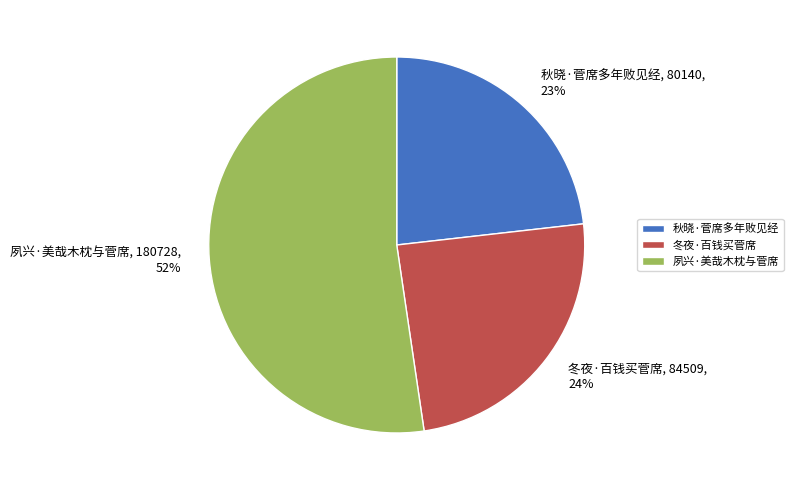

Rank the categories by value from highest to lowest.

夙兴·美哉木枕与菅席, 冬夜·百钱买菅席, 秋晓·菅席多年败见经